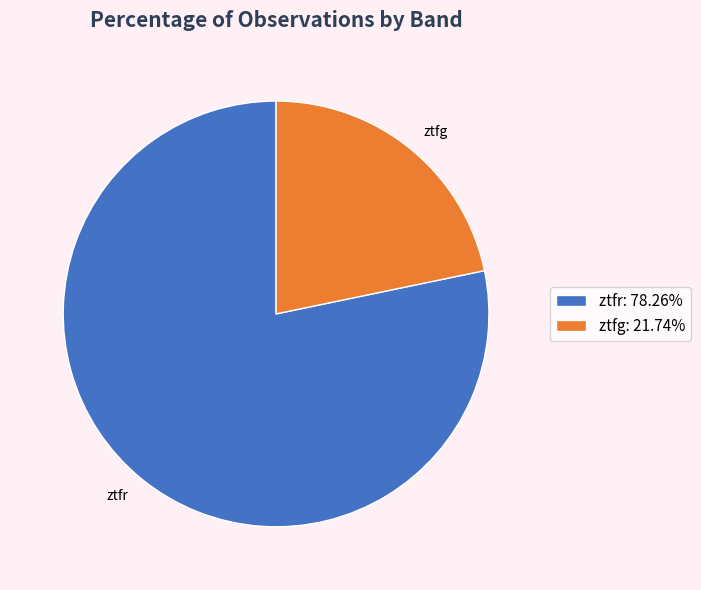

Between ztfr and ztfg, which is larger?

ztfr